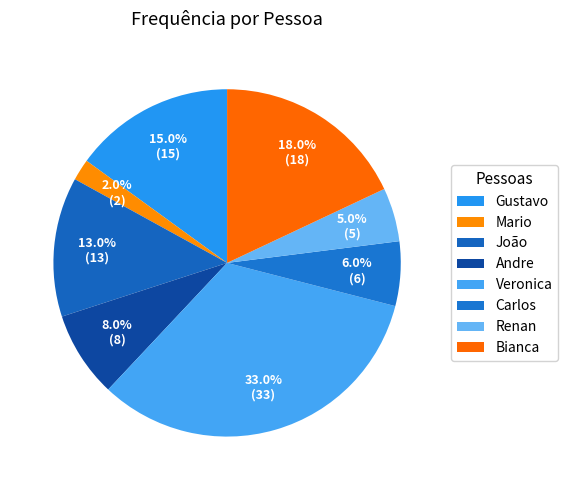

What is the total percentage of Andre and Renan?

13.0%